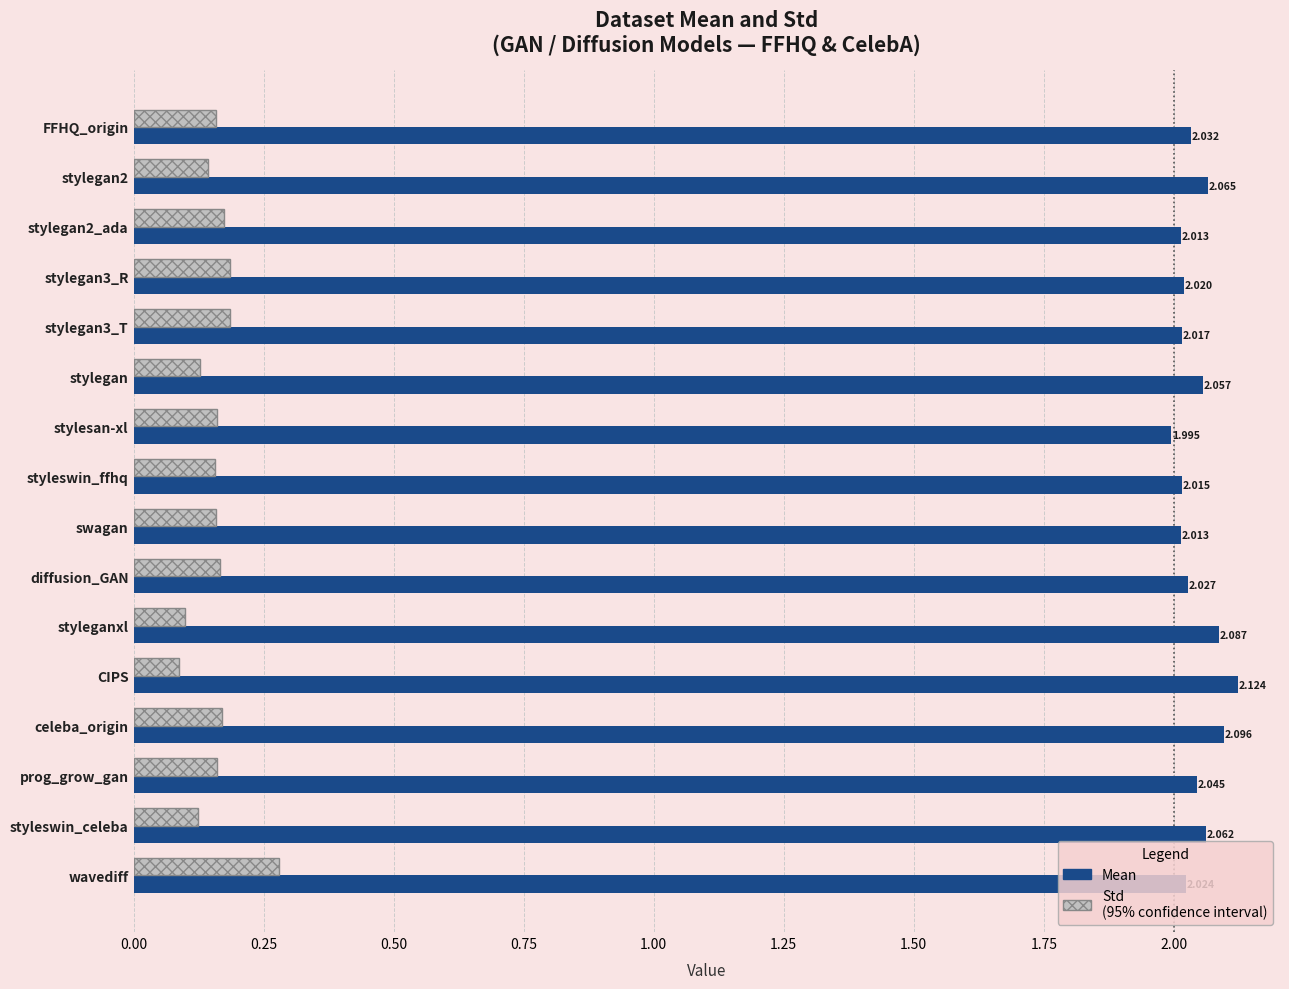

At which category is the sum across all series the highest?

wavediff